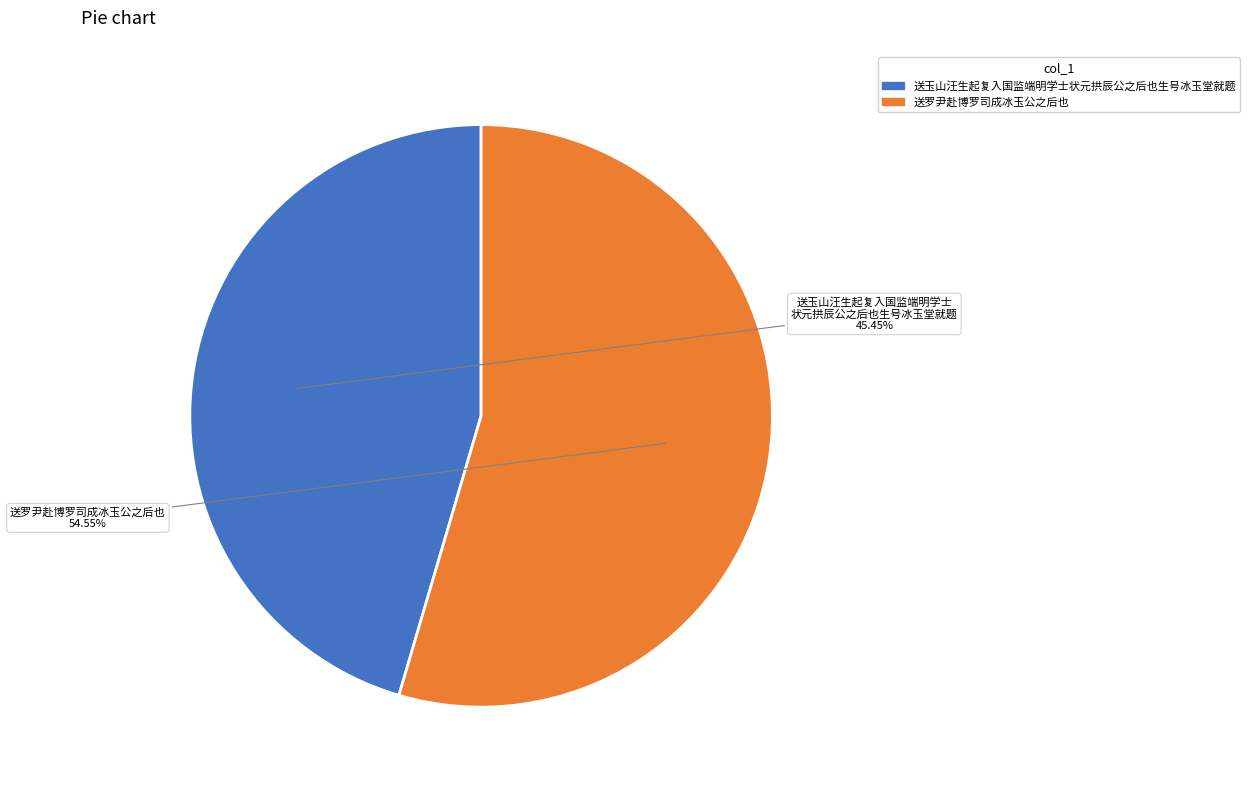

What is the largest slice in the pie chart?

送罗尹赴博罗司成冰玉公之后也